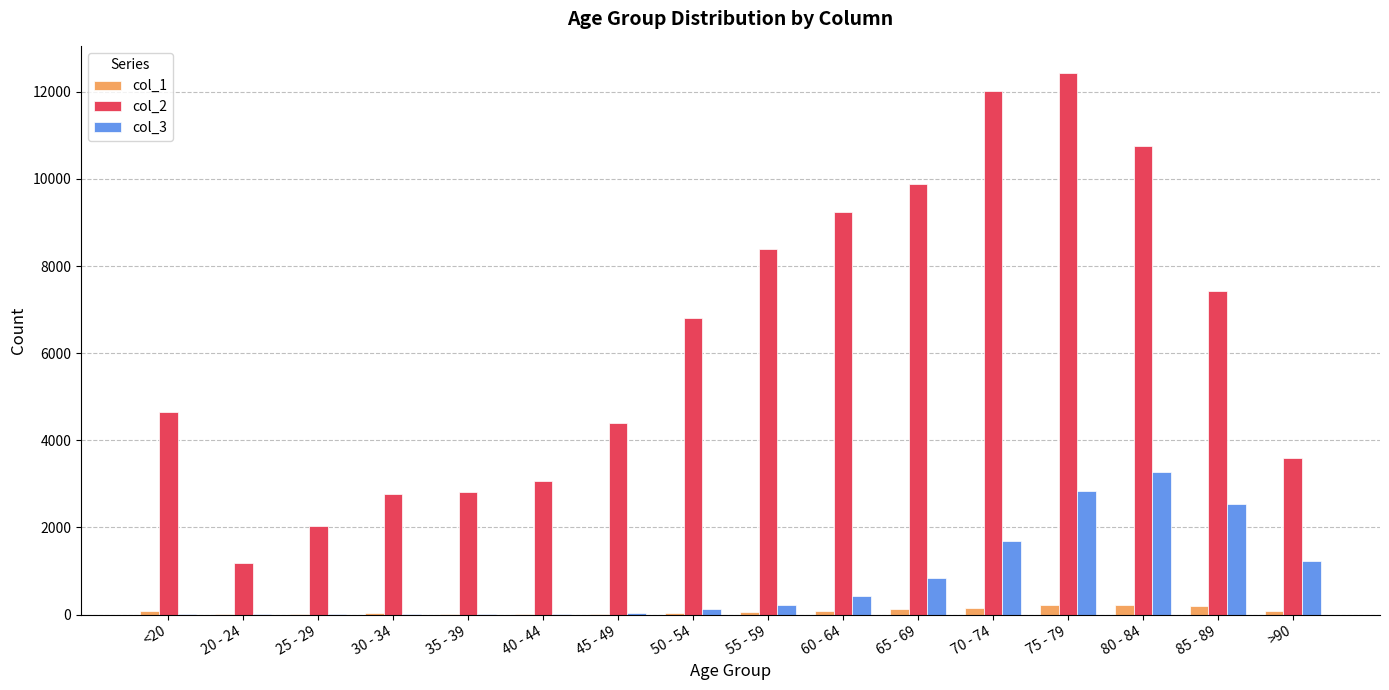

At which category is the sum across all series the highest?

75 - 79